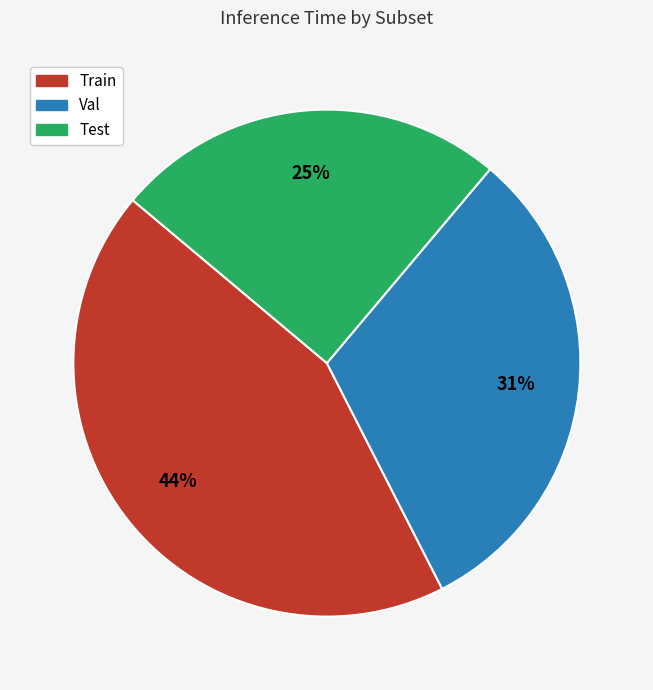

To the nearest percent, what portion does Val represent?

31%